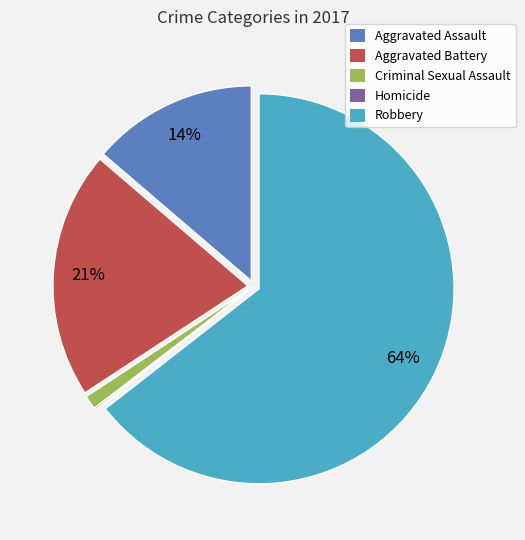

Does Aggravated Assault account for over 50% of the chart?

No